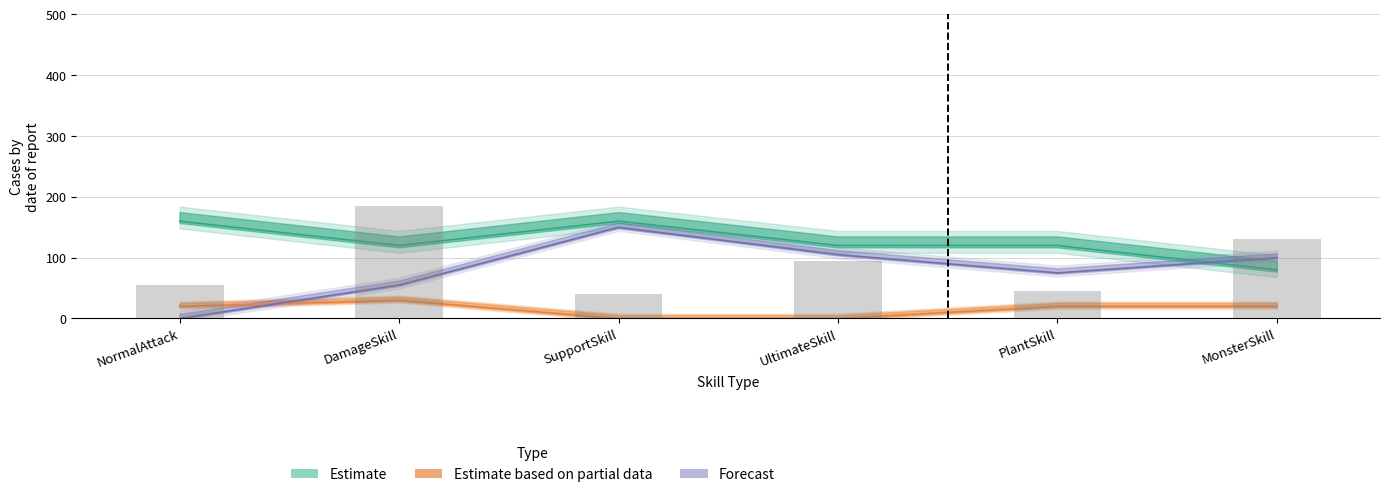

How many data points in listSpecialDelta_sum are less than 1?

3